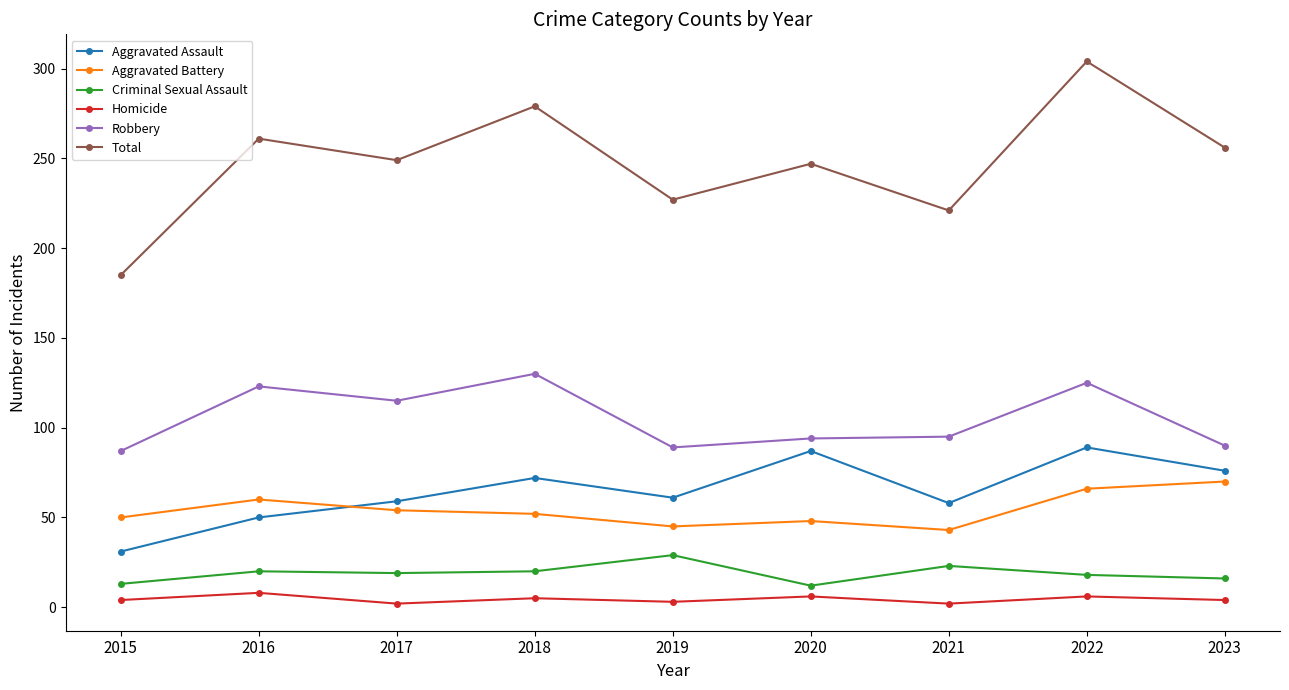

Read the Total value at 2015, to the nearest 5.

185